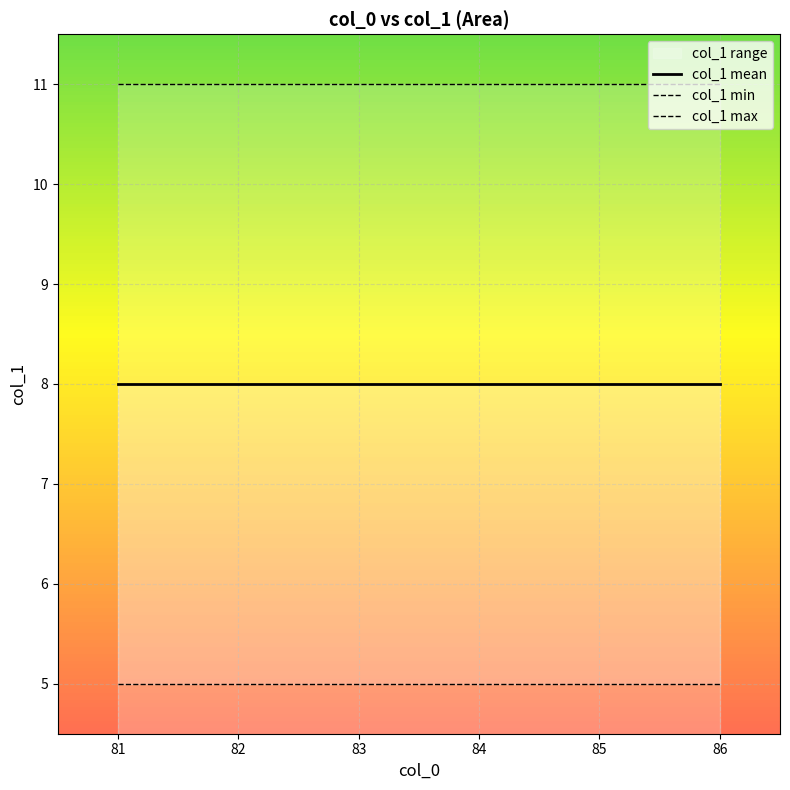

True or false: col_1 max and col_1 mean cross at least once.

False